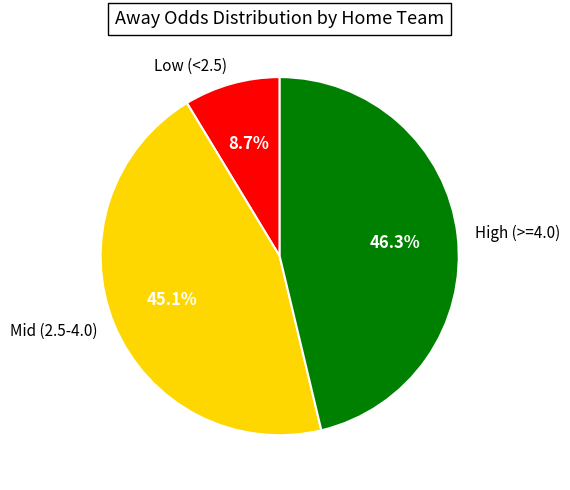

What is the smallest slice in the pie chart?

Low (<2.5)